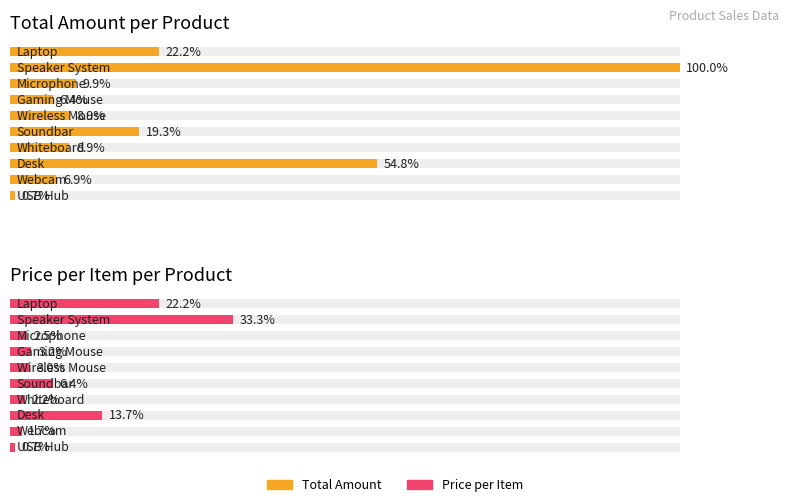

The value of Price per Item per Product at 5 is 1200. True or false?

True